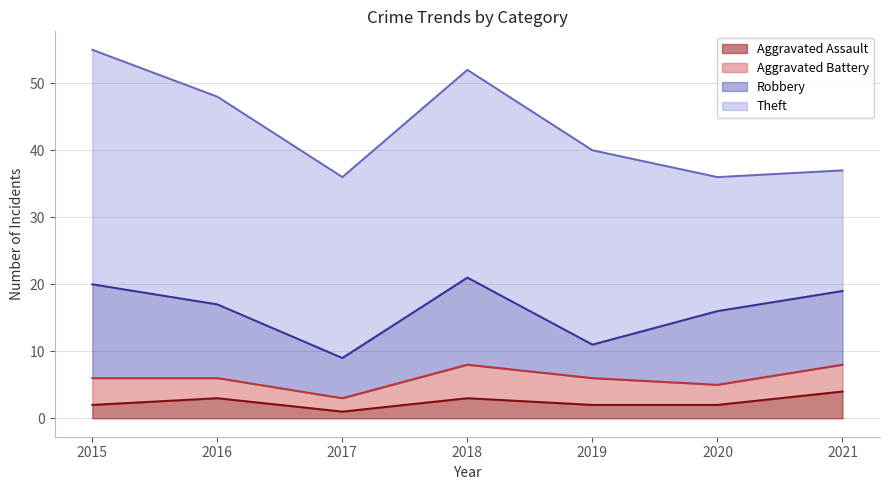

At which label is Aggravated Assault closest to 2?

2015